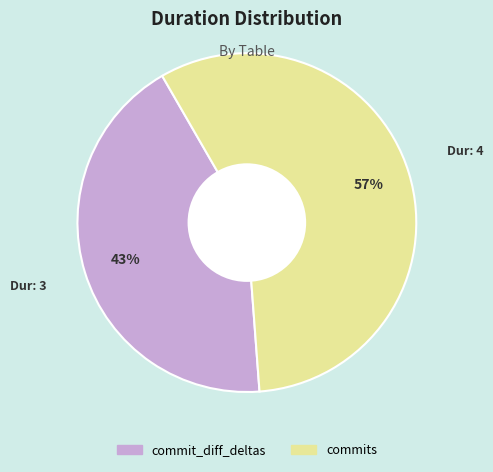

To the nearest percent, what is the difference between the commits and commit_diff_deltas slice percentages?

14%